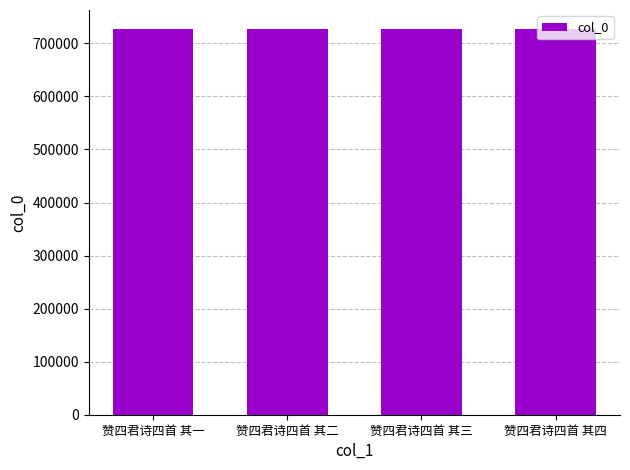

Are the bars horizontal?

No